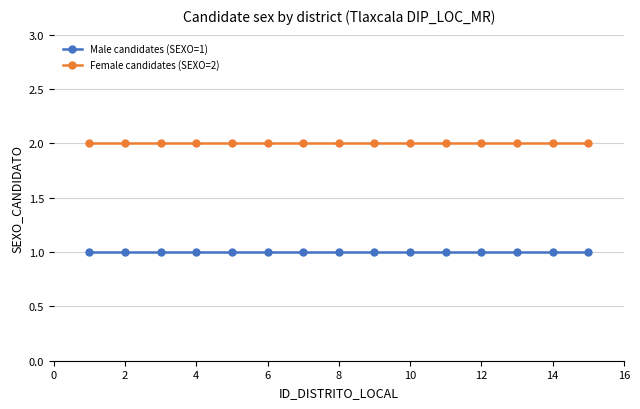

Rank the series by their maximum value, from highest to lowest.

Female candidates (SEXO=2), Male candidates (SEXO=1)